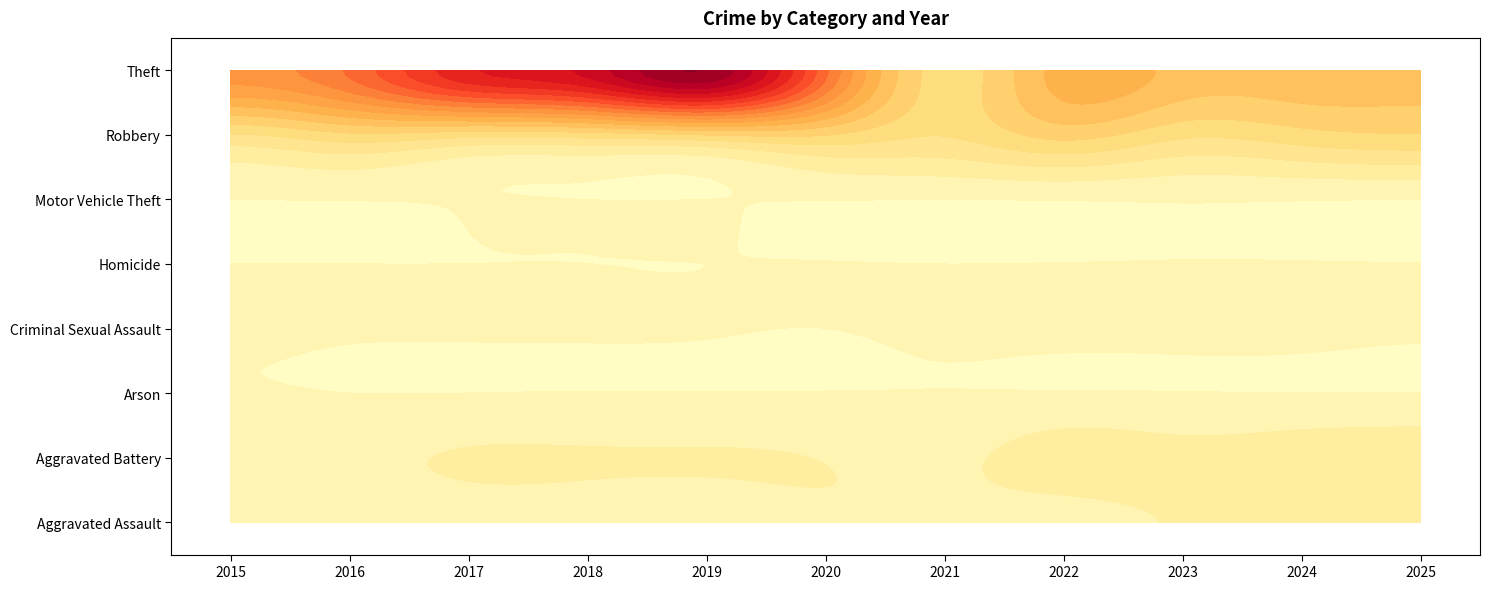

Reading left to right, what are all the values shown in this chart?

Aggravated Assault: 2015=16	2016=23	2017=32	2018=30	2019=28	2020=45	2021=44	2022=32	2023=54	2024=54	2025=56
Aggravated Battery: 2015=29	2016=36	2017=55	2018=55	2019=54	2020=48	2021=37	2022=77	2023=70	2024=81	2025=87
Arson: 2015=3	2016=0	2017=0	2018=1	2019=1	2020=1	2021=1	2022=2	2023=1	2024=0	2025=0
Criminal Sexual Assault: 2015=5	2016=3	2017=3	2018=3	2019=2	2020=0	2021=7	2022=11	2023=10	2024=12	2025=7
Homicide: 2015=0	2016=0	2017=0	2018=0	2019=0	2020=1	2021=0	2022=1	2023=2	2024=2	2025=1
Motor Vehicle Theft: 2015=0	2016=1	2017=1	2018=0	2019=0	2020=1	2021=0	2022=2	2023=4	2024=2	2025=0
Robbery: 2015=146	2016=190	2017=171	2018=178	2019=202	2020=203	2021=153	2022=219	2023=162	2024=182	2025=197
Theft: 2015=424	2016=509	2017=691	2018=767	2019=896	2020=512	2021=176	2022=324	2023=282	2024=276	2025=266